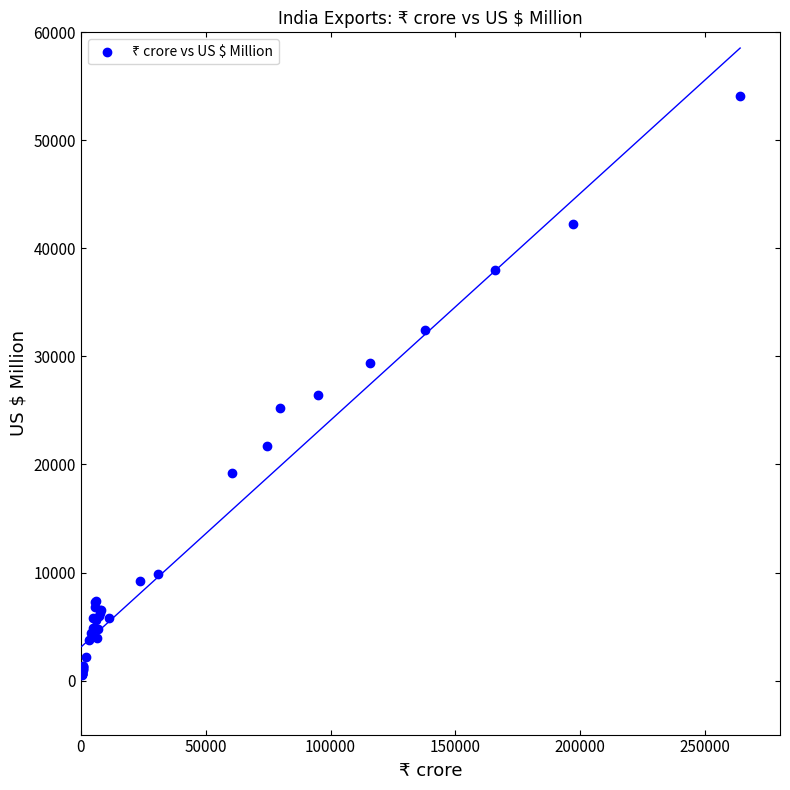

What Y value in the scatter plot is closest to 27315?

26423